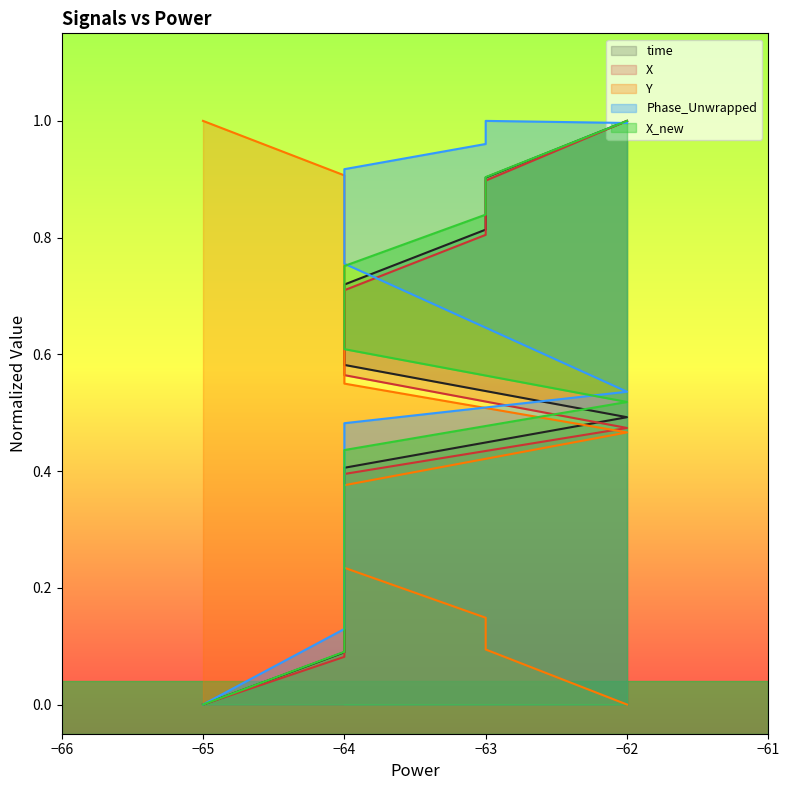

How many data points in Y are above 0?

10